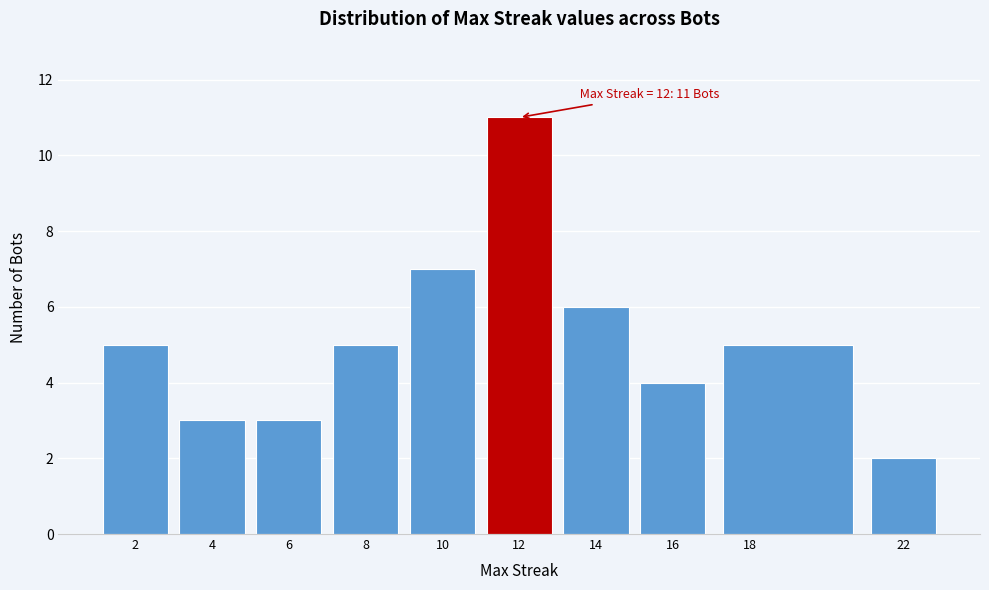

Which range on the x-axis has the tallest bar?

11 to 13